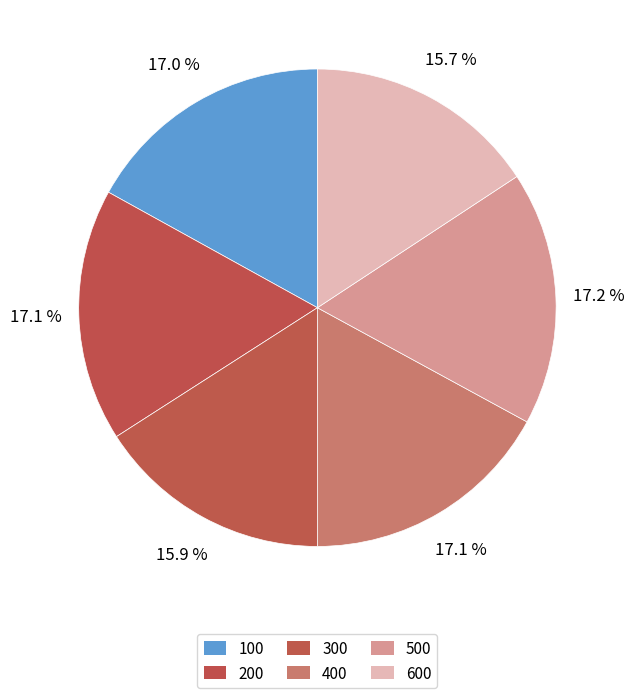

To the nearest percent, what portion does 500 represent?

17%